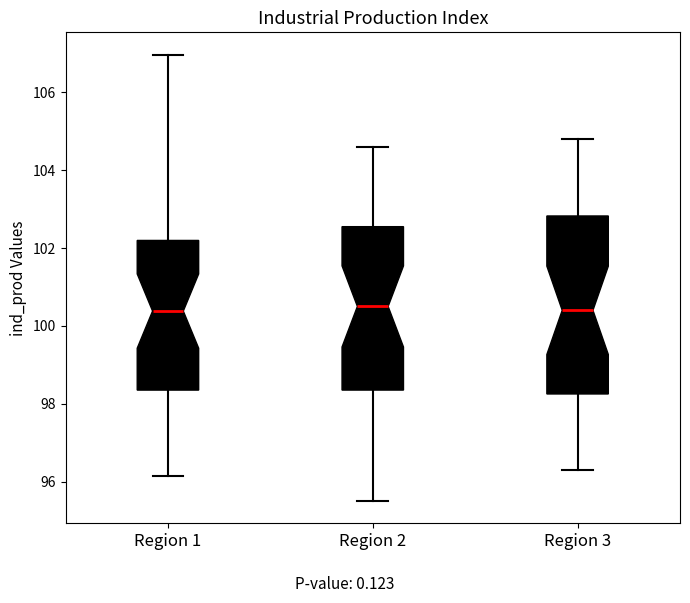

Reading left to right, read every box against the y-axis: the position of its median line, the range the box covers, and the ends of its whiskers. The values are not printed on the chart, so give them approximately, as read against the axis.

Region 1: median 100.4, box 98.4 to 102.2, whiskers 96.2 to 107.0
Region 2: median 100.6, box 98.4 to 102.6, whiskers 95.6 to 104.6
Region 3: median 100.4, box 98.2 to 102.8, whiskers 96.4 to 104.8